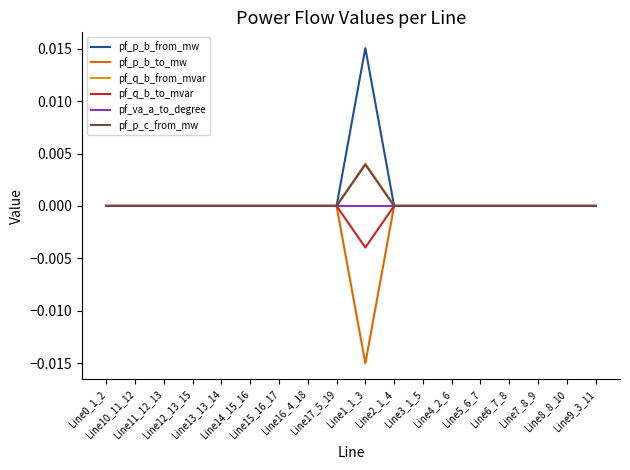

Does the chart have visible grid lines?

No